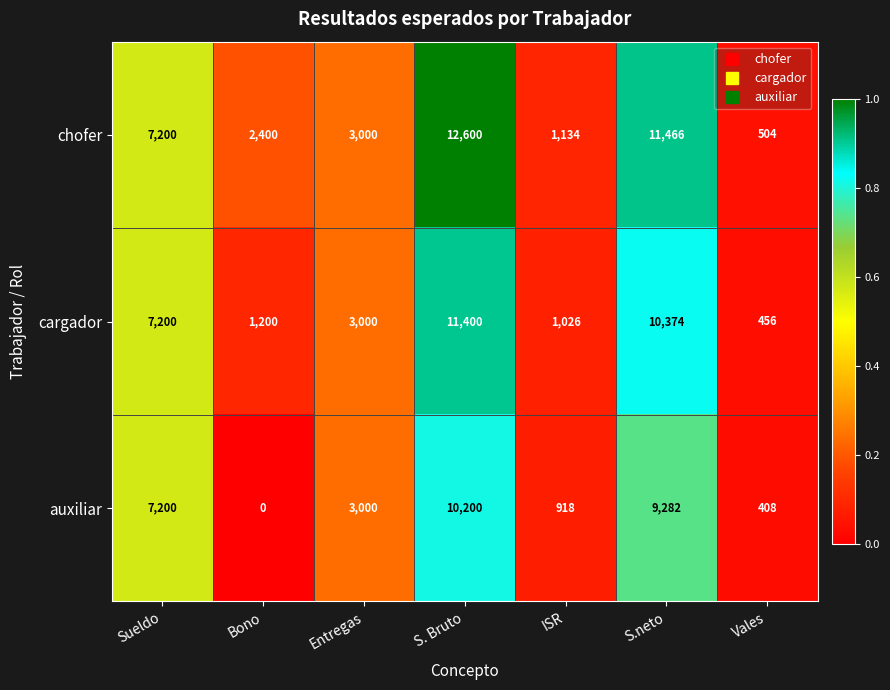

At which label does cargador reach its minimum?

Vales